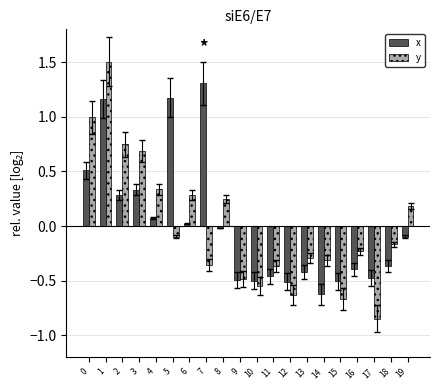

Is the value of x at 14 greater than the value of y at 13?

No